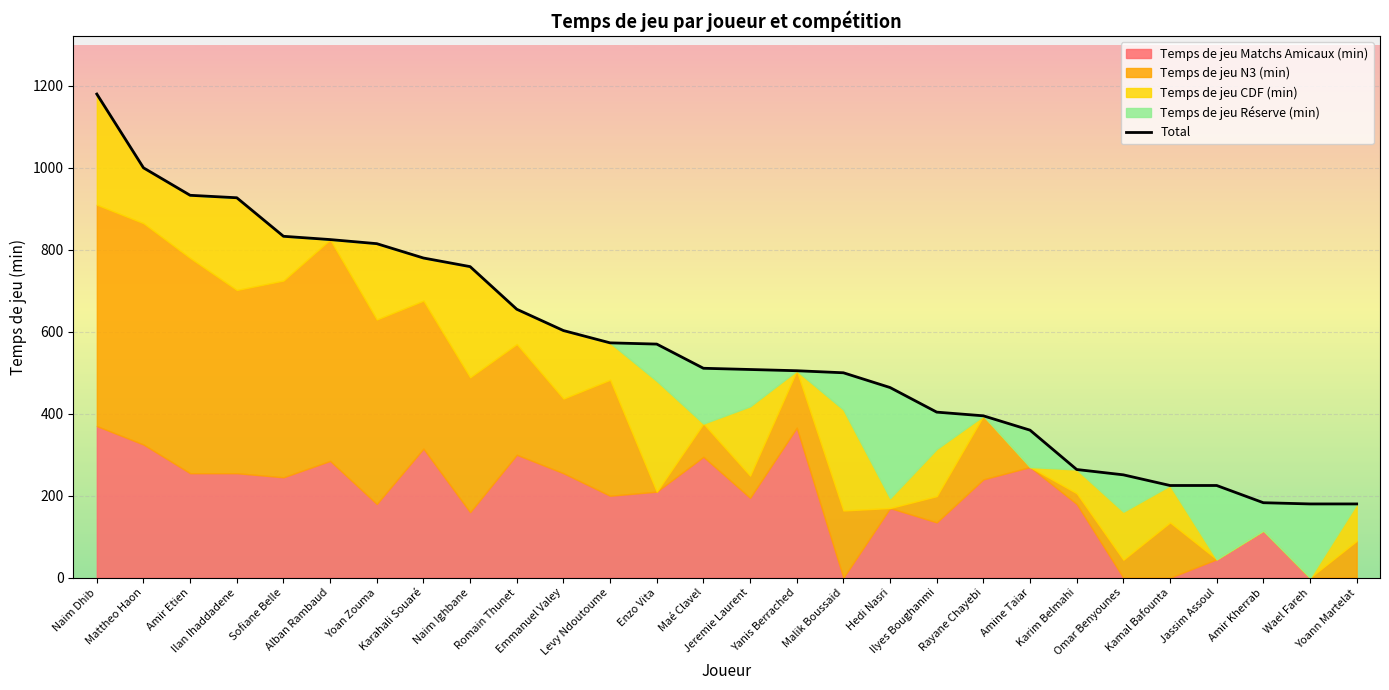

What is the smallest value displayed?

180